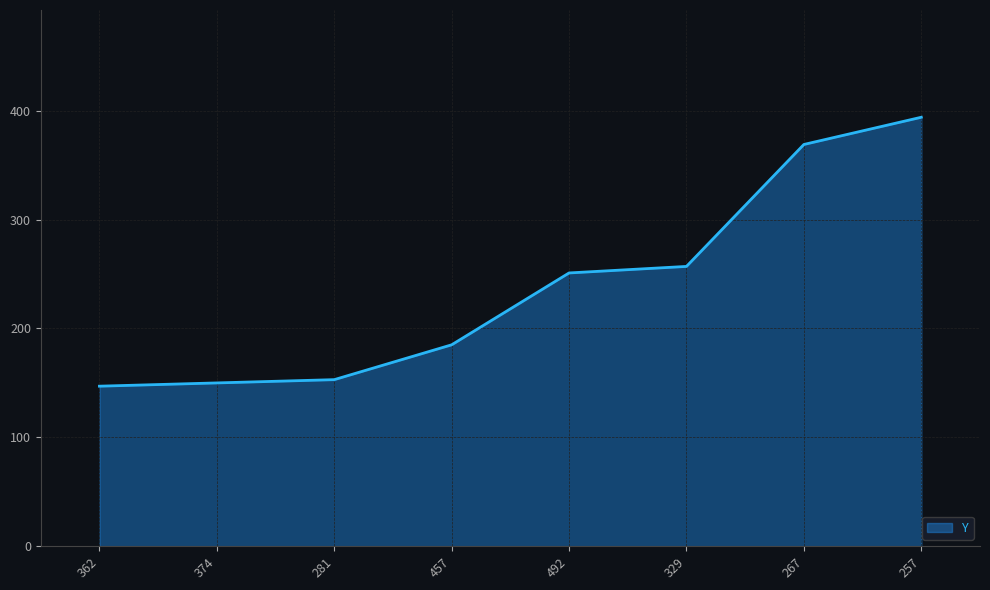

What is the difference between the maximum and second lowest values?

244